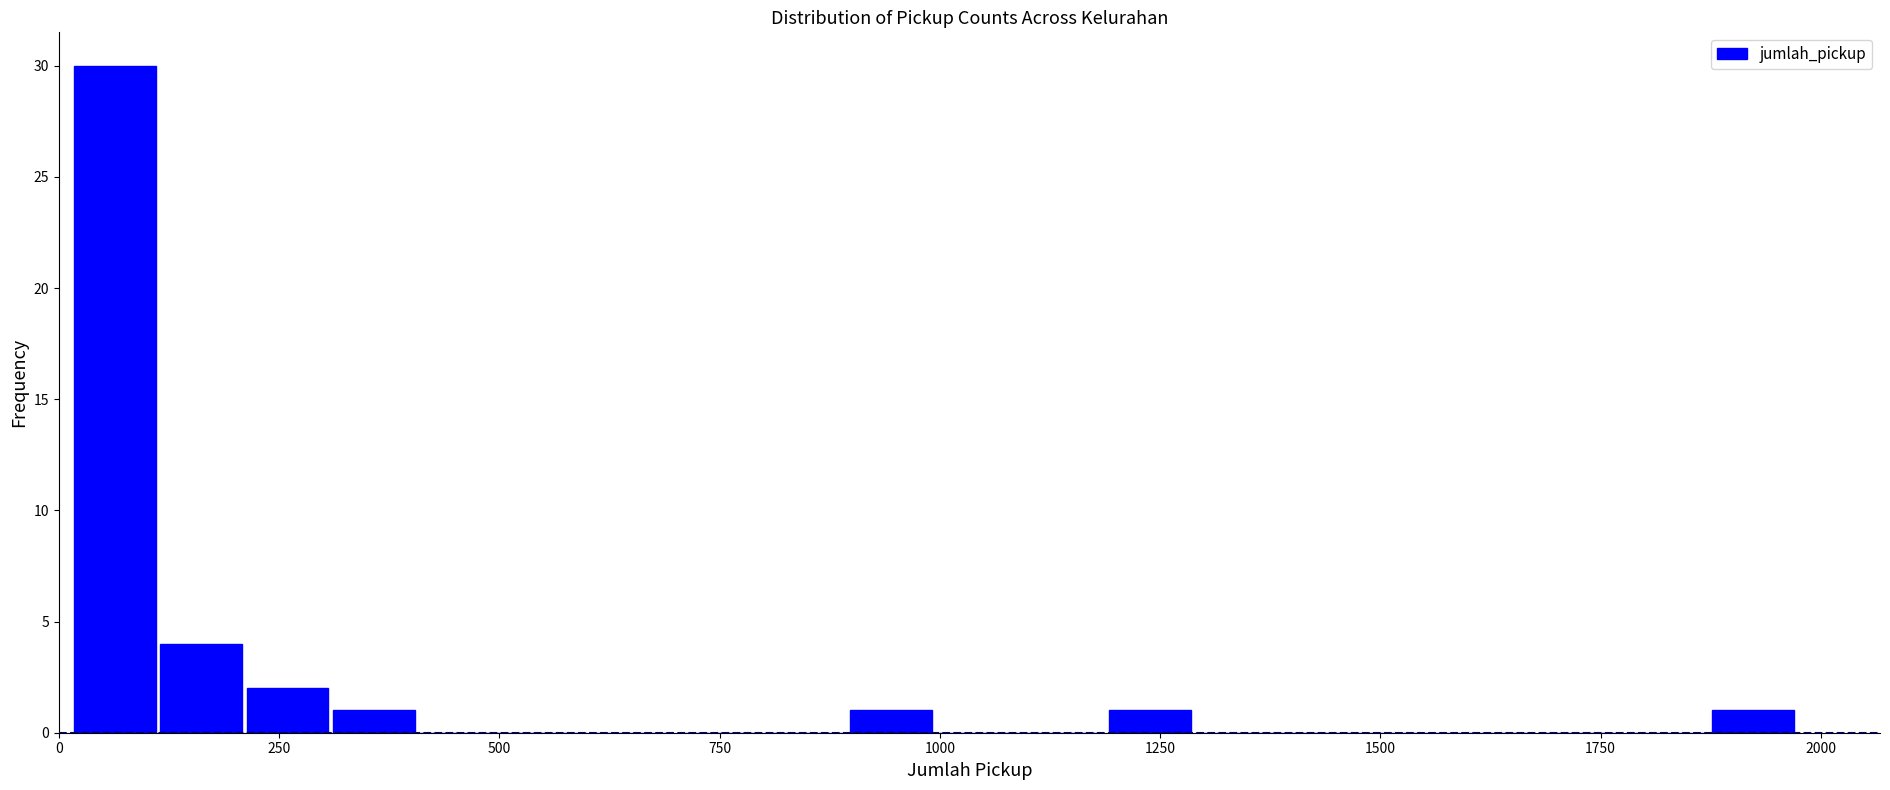

Around what value on the x-axis is the tallest bar? Give the approximate position of its centre, as read against the axis.

50